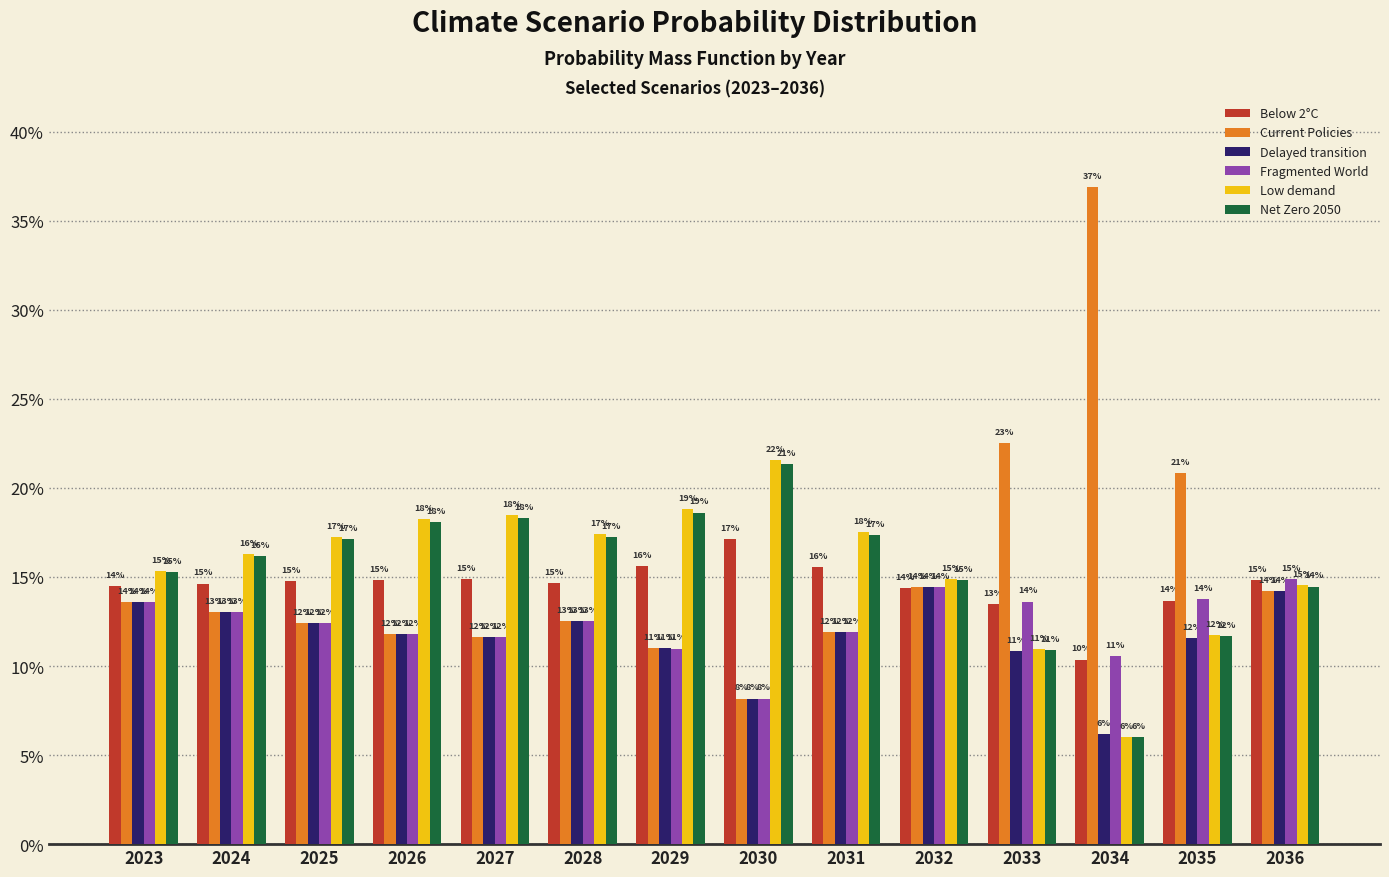

What is the difference between the highest and lowest values at 2029?

0.1